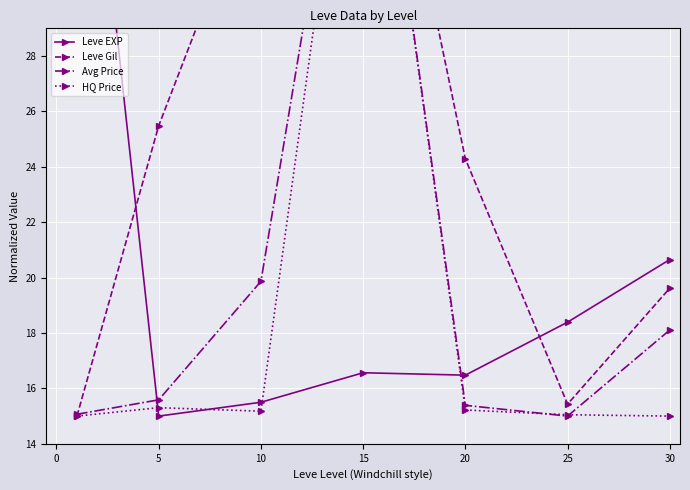

Is it true that Leve Gil equals 17.4 at 0?

False